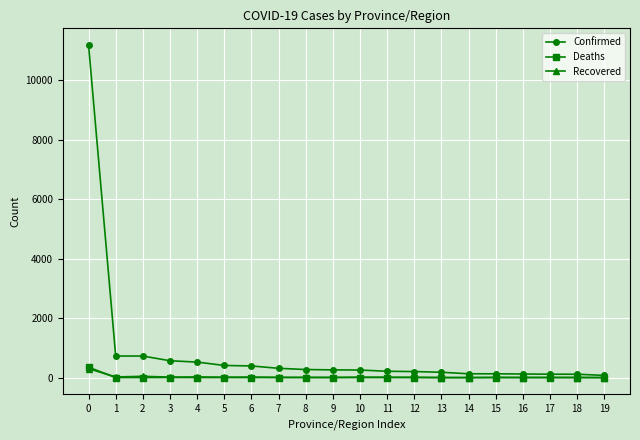

The value of Confirmed at 9 is 259. True or false?

True